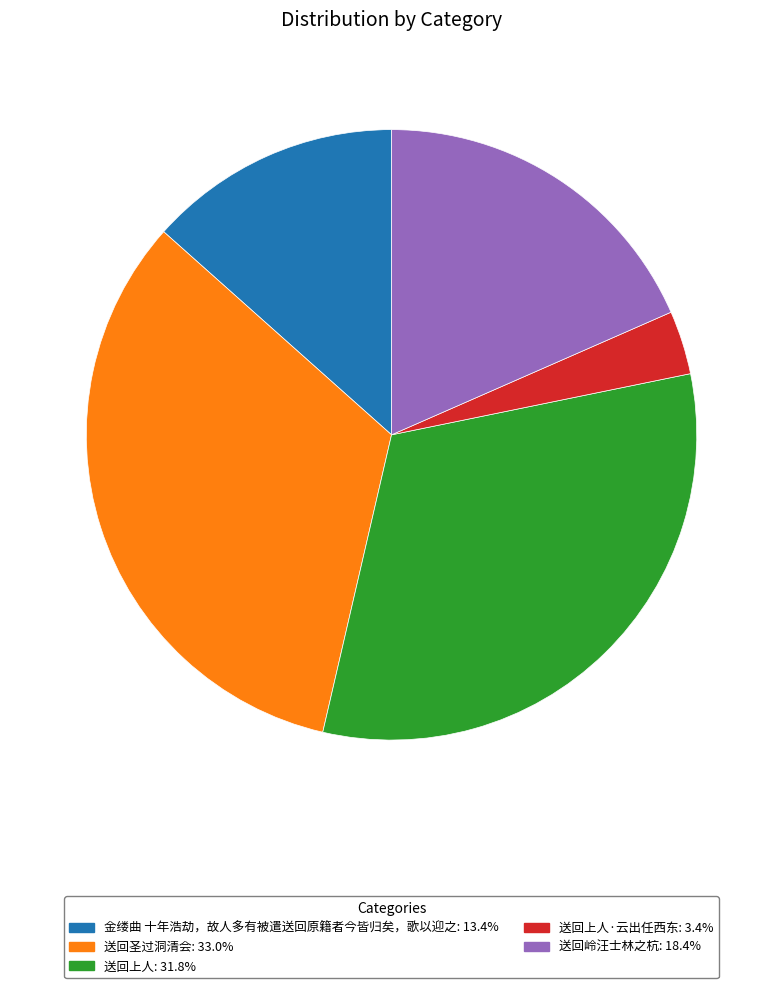

Is there any slice that represents more than half of the pie?

No